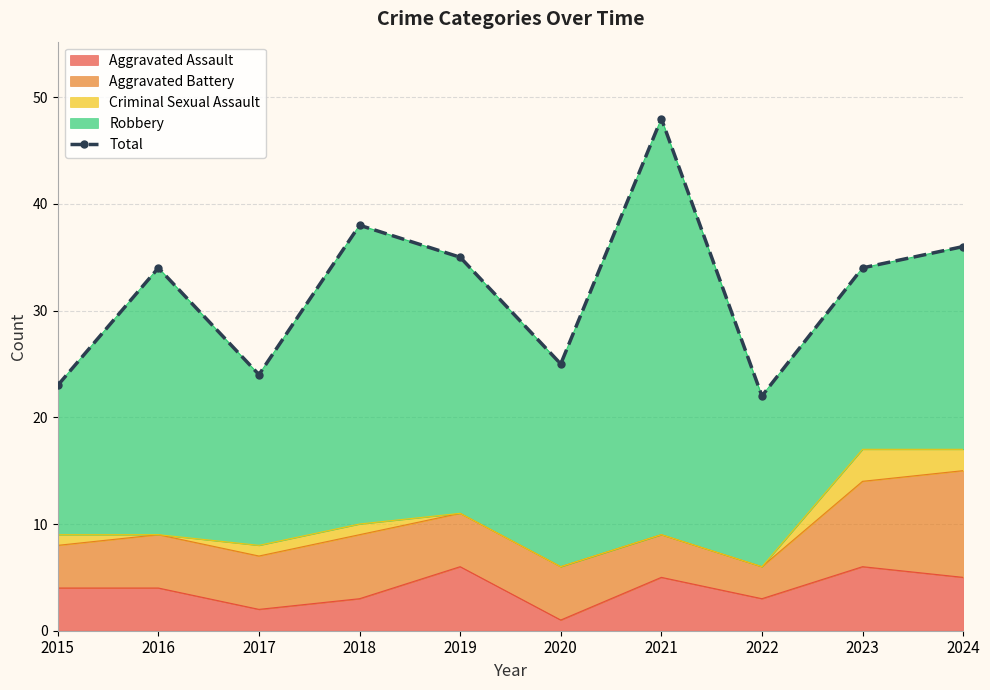

Approximately how many times larger is the value at 2017 compared to 2022?

1.1